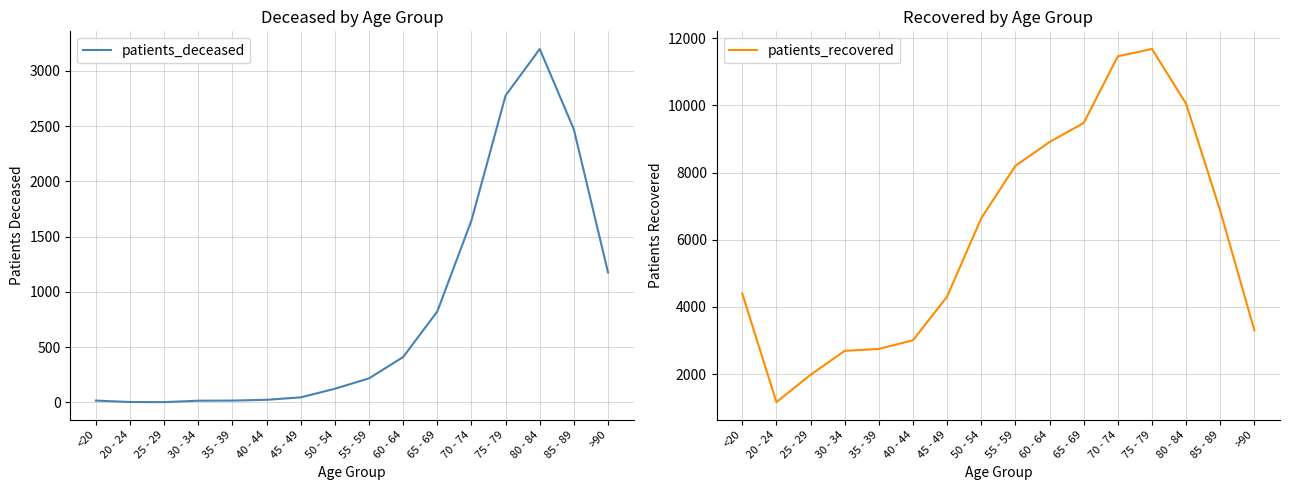

How many categories are shown in the chart?

16